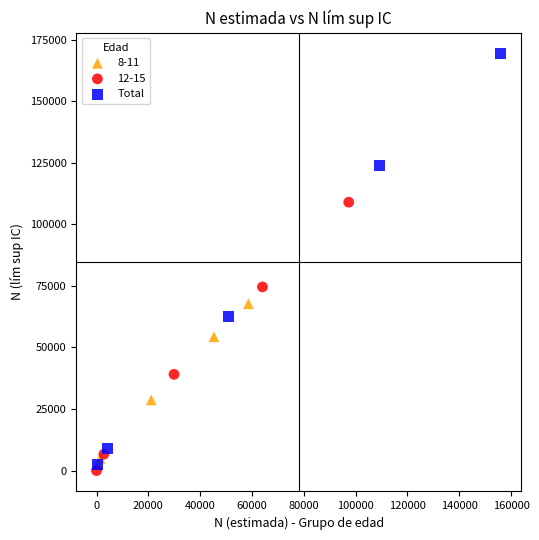

Which series reaches the maximum Y coordinate?

Total